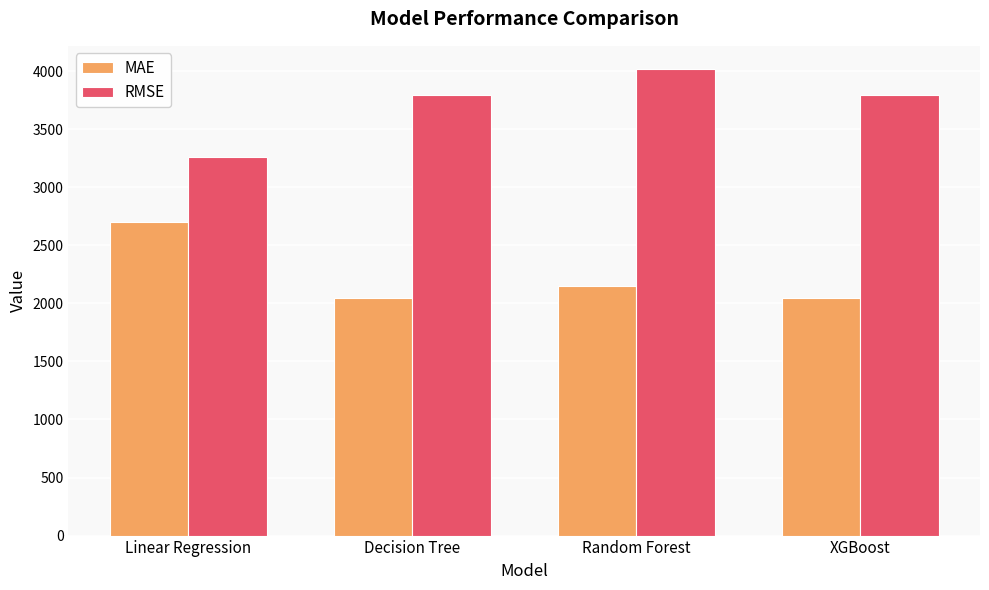

What is the total value across all series at Linear Regression?

5958.0